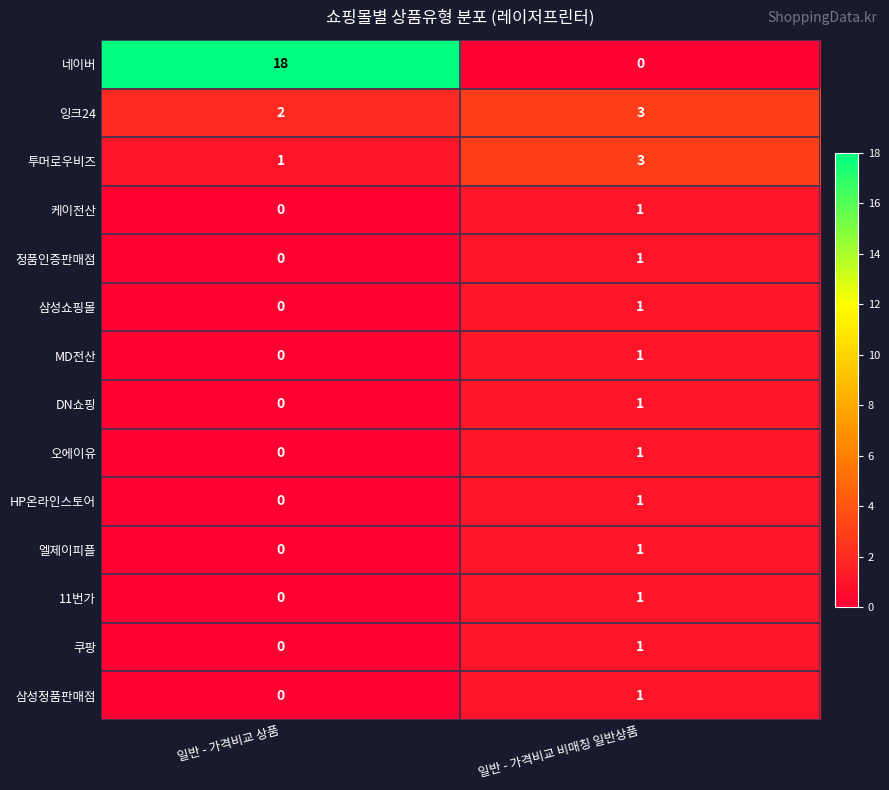

The 11번가 series shows 1 at 일반 - 가격비교 상품. True or false?

False